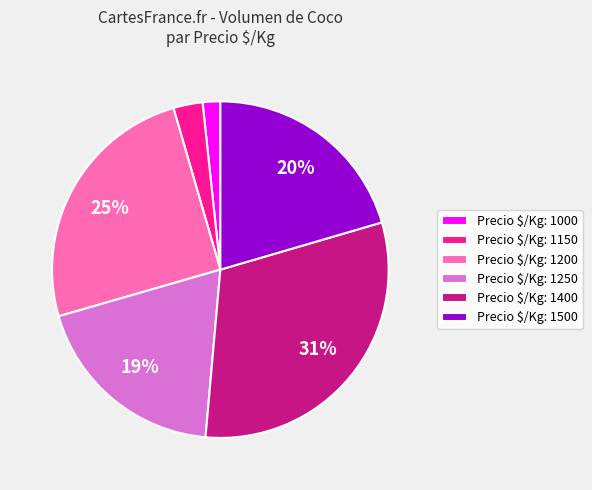

What is the smallest slice in the pie chart?

Precio $/Kg: 1000